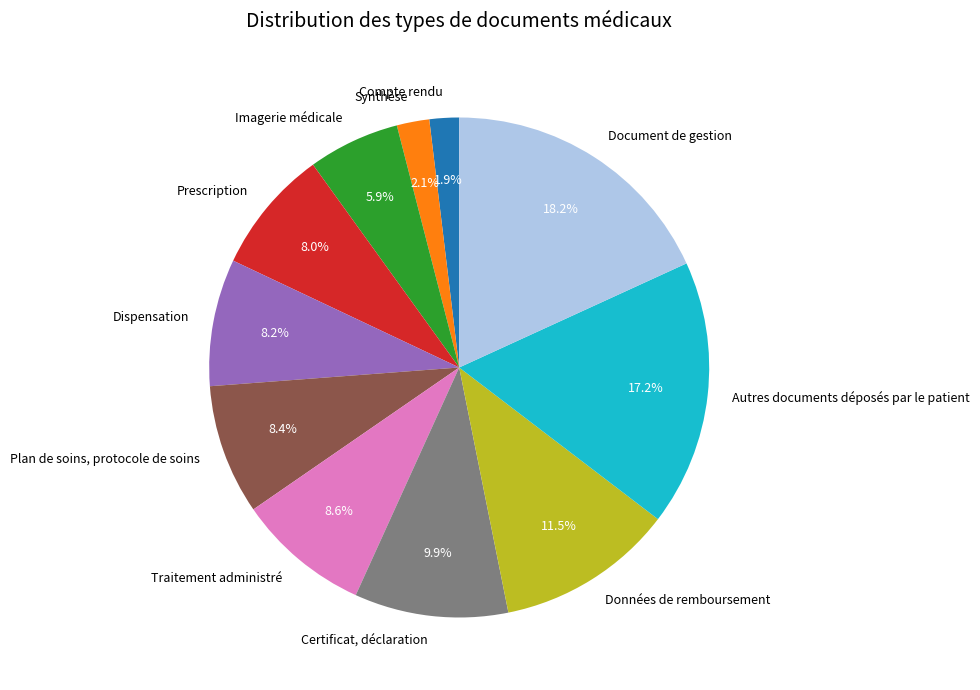

How many segments does this pie chart have?

11